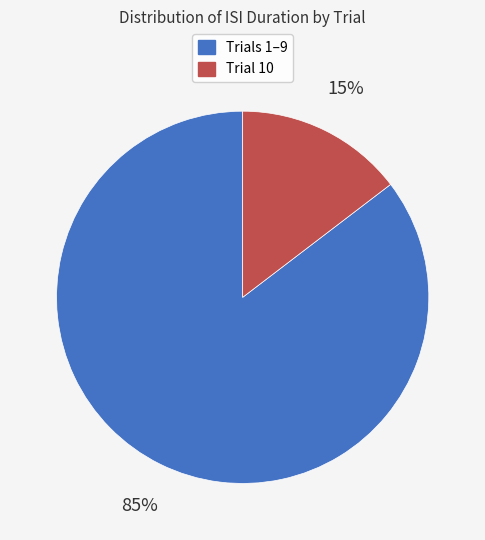

Does any single category account for the majority?

Yes